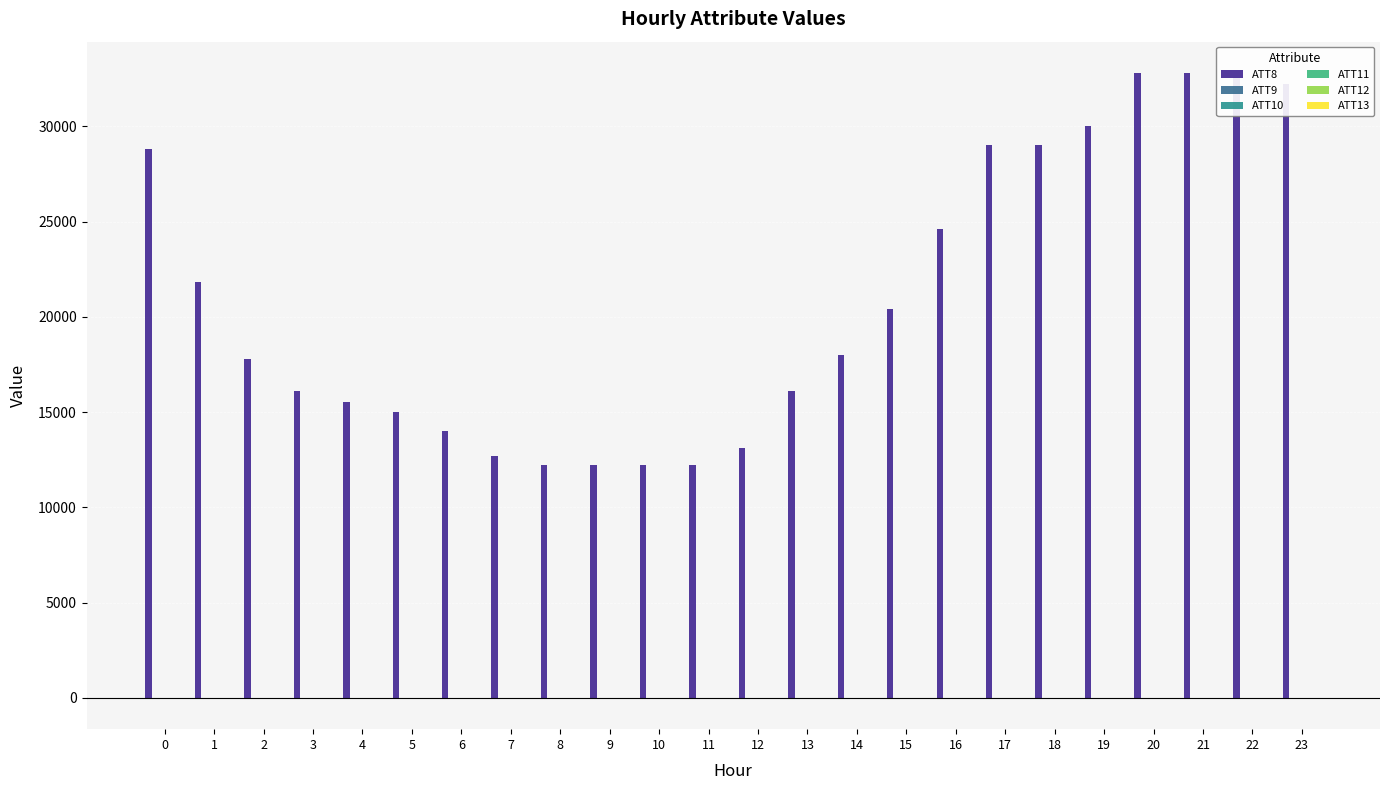

True or false: ATT8 has a value of 12116.5 at 0.

False